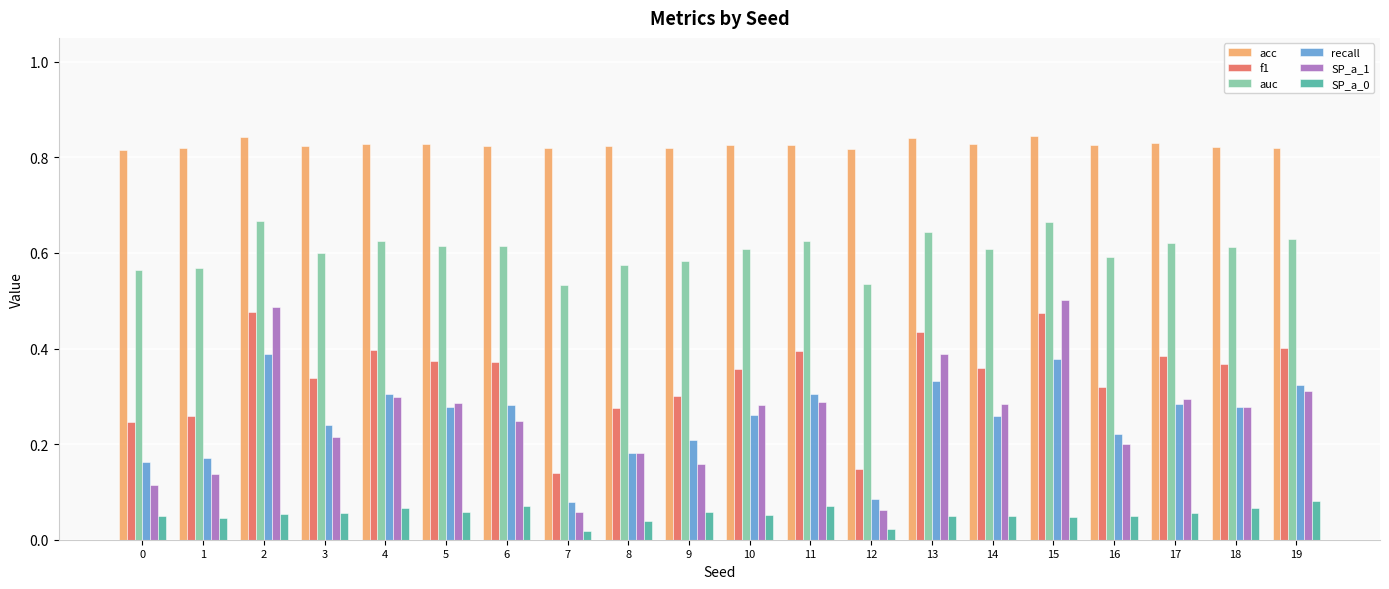

How many series are shown in this chart?

6